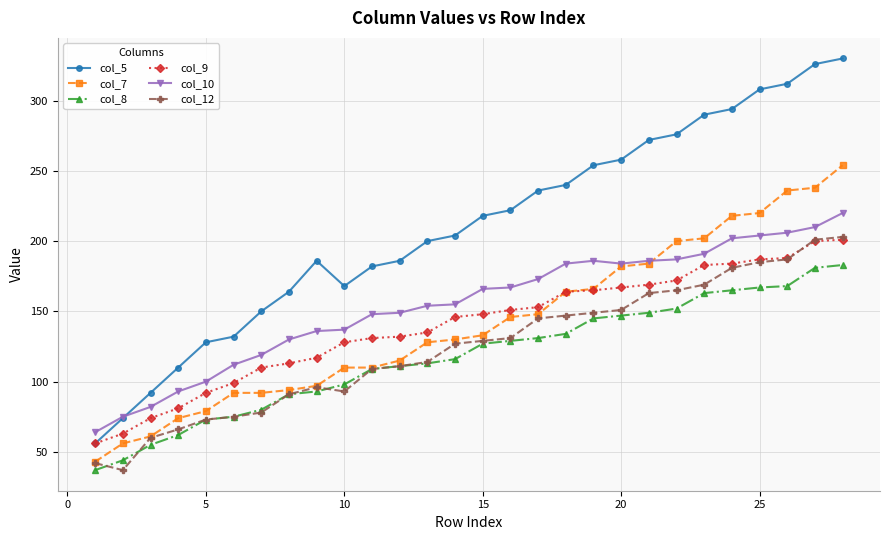

Count the number of categories in the chart.

28